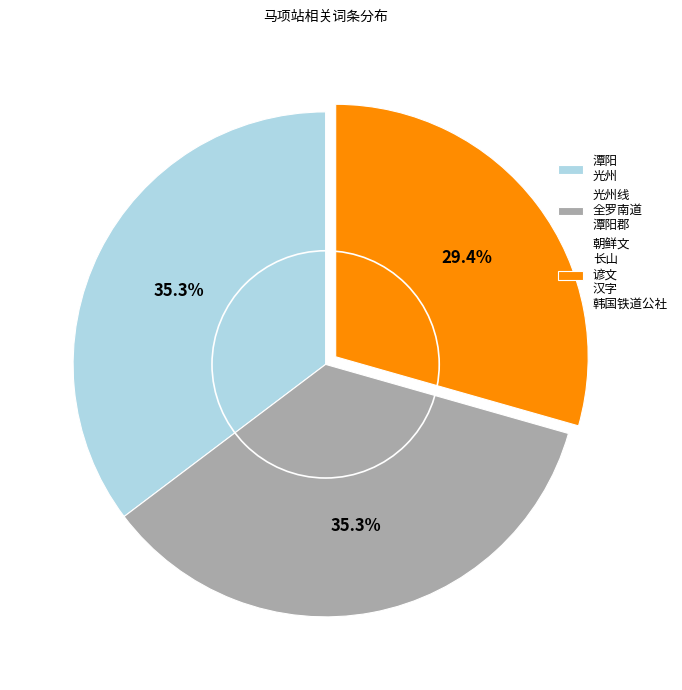

Combined, do 潭阳 光州 and 光州线 全罗南道 潭阳郡 account for over 50%?

Yes